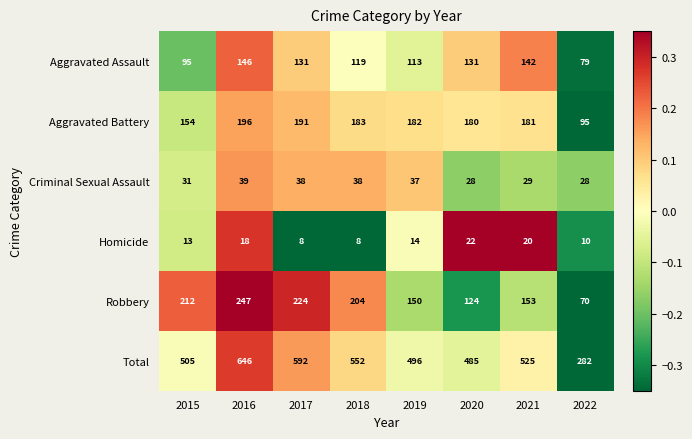

The value of Aggravated Assault at 2020 is 33. True or false?

False